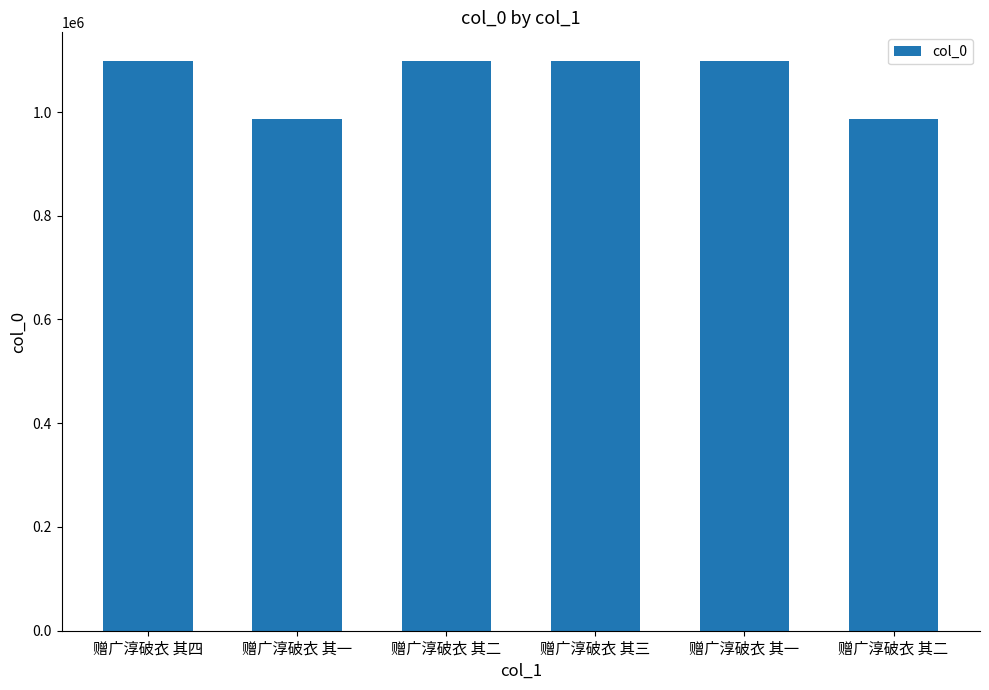

List the labels in order of value, smallest first.

赠广淳破衣 其一, 赠广淳破衣 其二, 赠广淳破衣 其一, 赠广淳破衣 其二, 赠广淳破衣 其三, 赠广淳破衣 其四